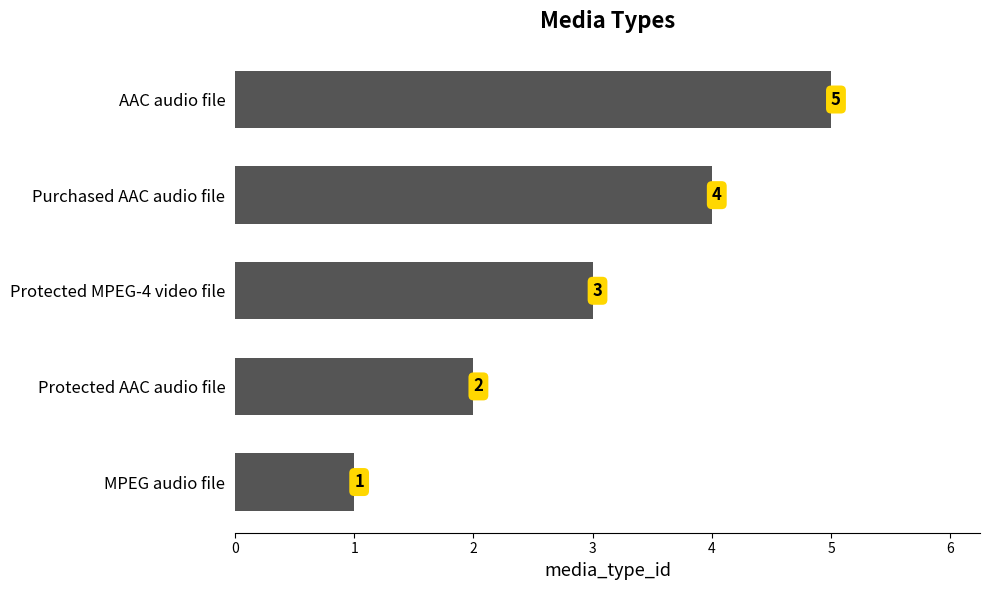

How many bars are there in total?

5